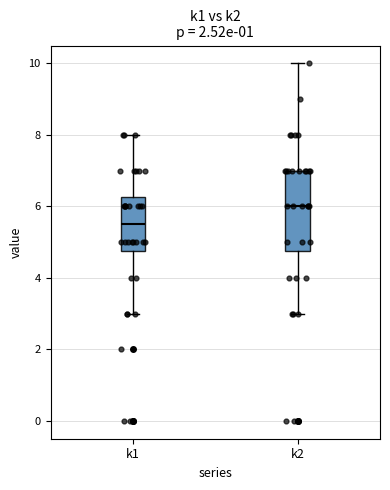

Which box has the lowest median line?

k1